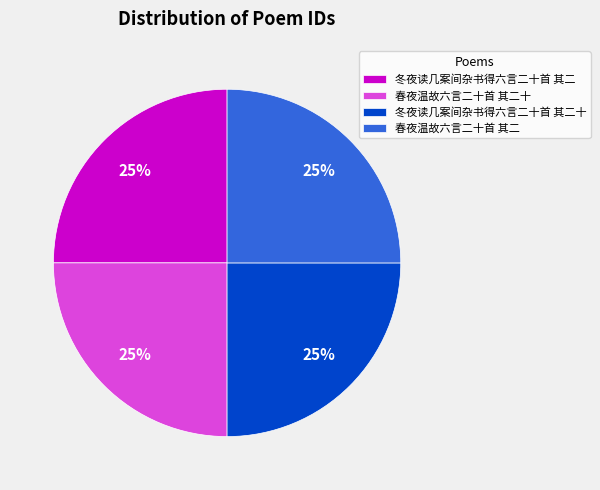

Approximately how many times larger is the value at 春夜温故六言二十首 其二十 compared to 冬夜读几案间杂书得六言二十首 其二?

1.0